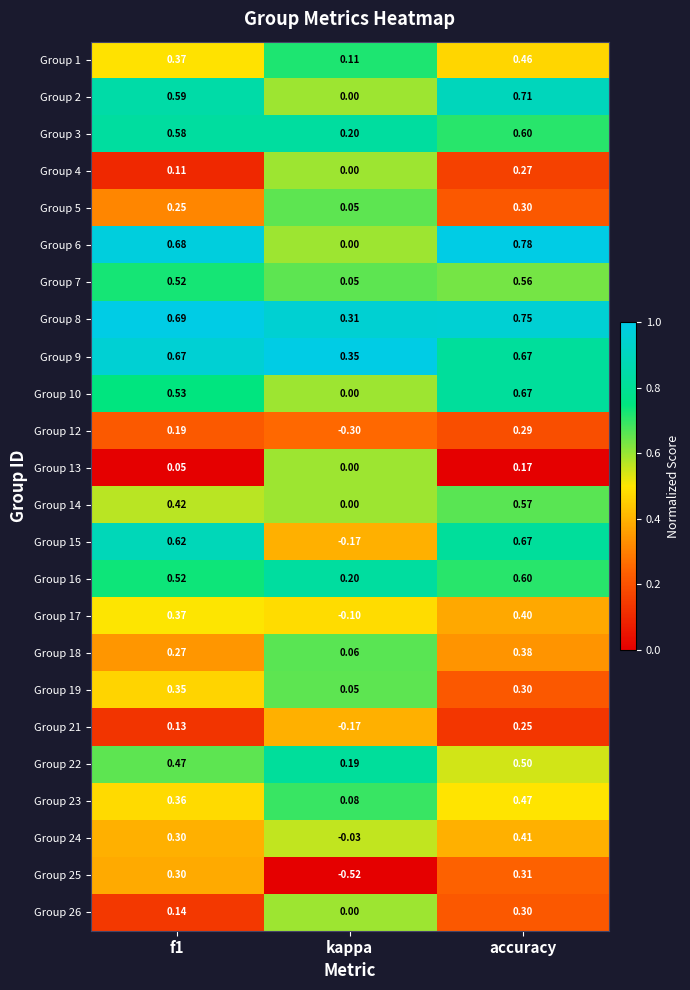

Where is Group 15 nearest to the value 0?

kappa